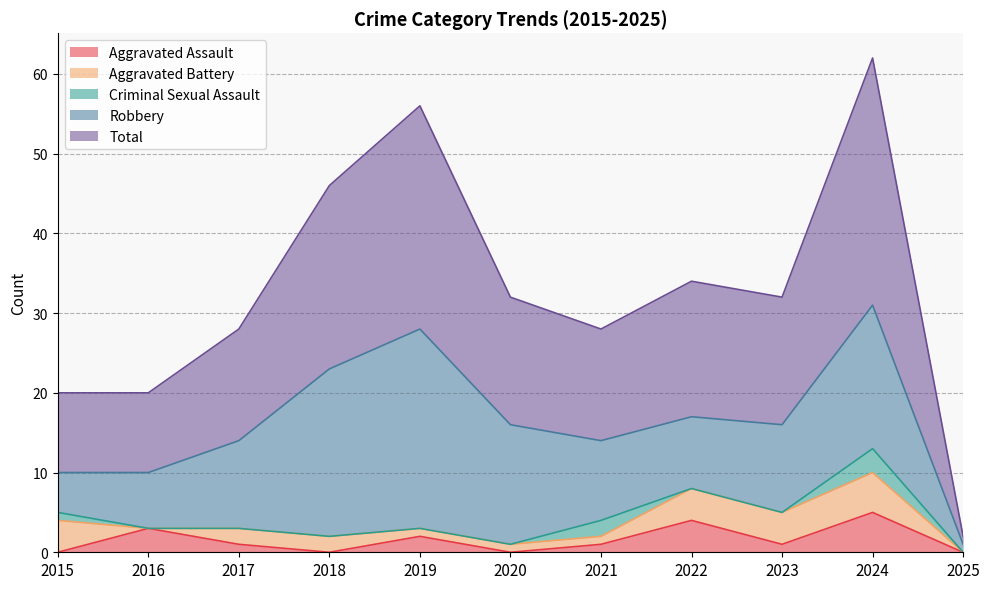

True or false: Aggravated Battery and Robbery intersect in this chart.

False